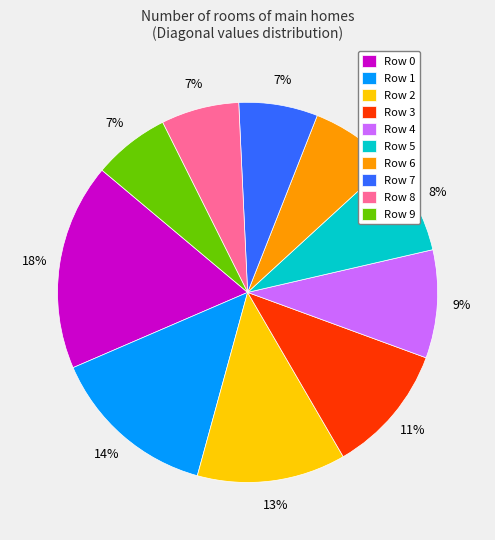

Does Row 0 account for over 50% of the chart?

No